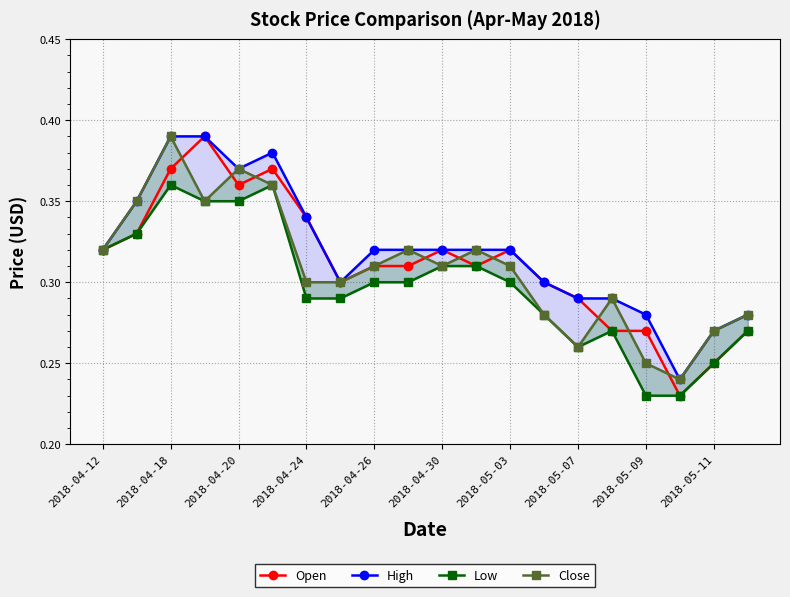

Is the value of High at 19 greater than the value of Close at 17?

Yes